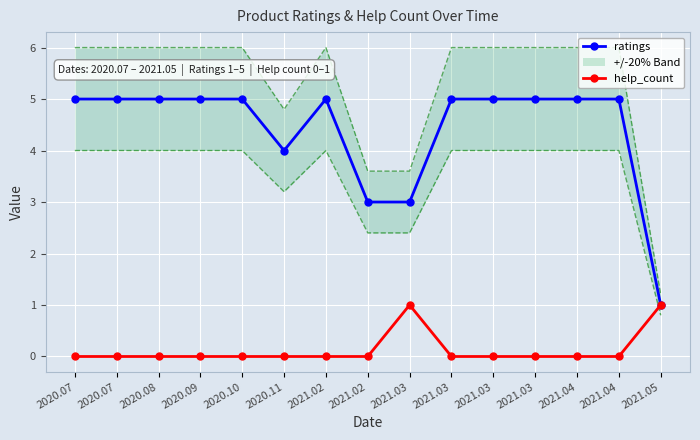

True or false: ratings and help_count intersect in this chart.

False